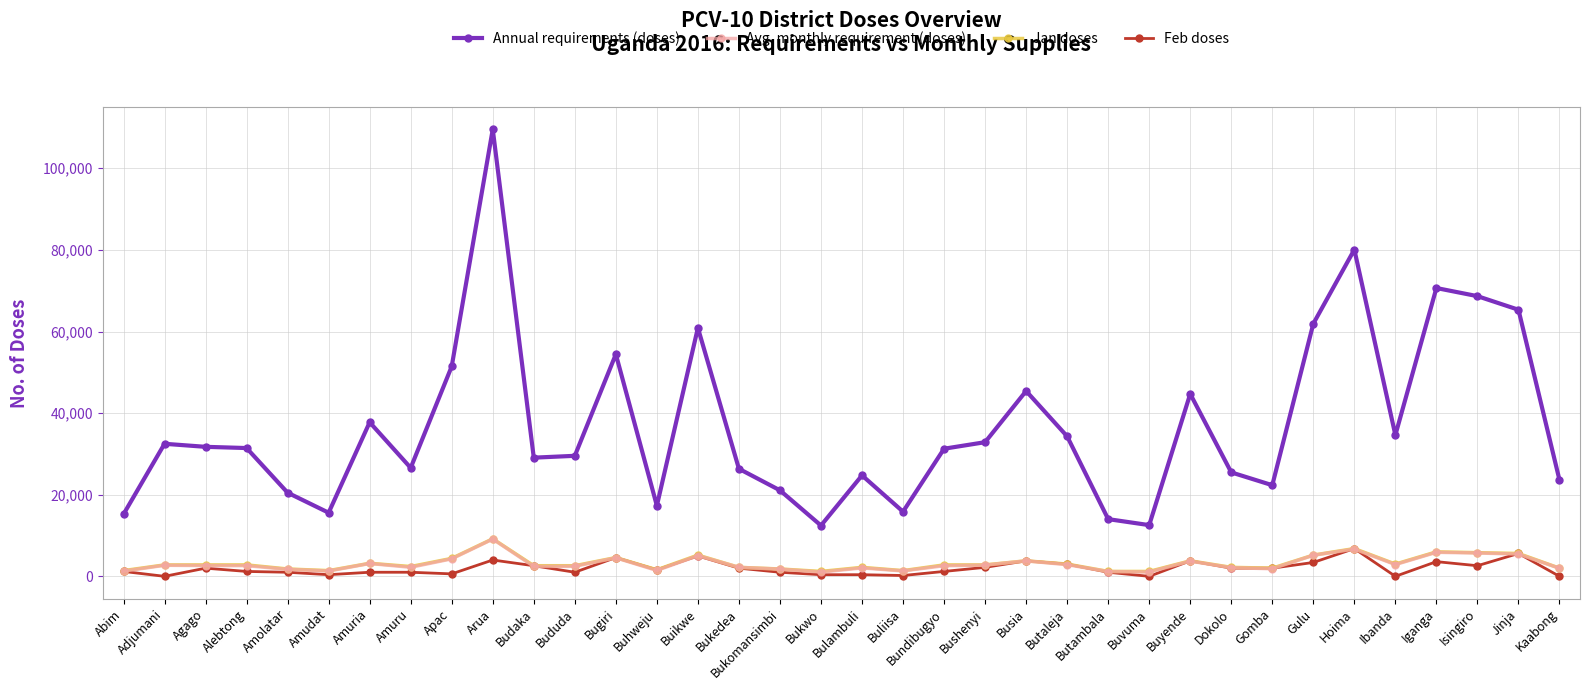

What is the sum of the Feb doses values at Butambala and Budaka?

3600